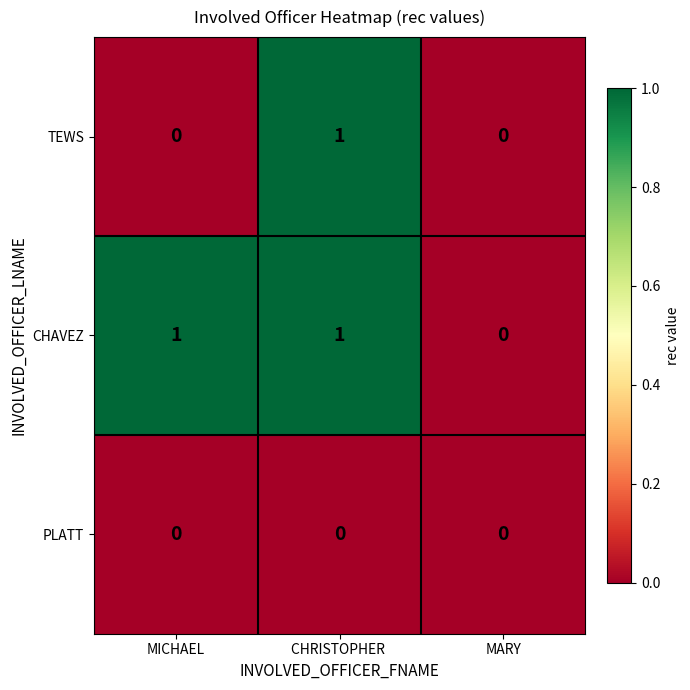

The TEWS series shows 0 at MICHAEL. True or false?

True